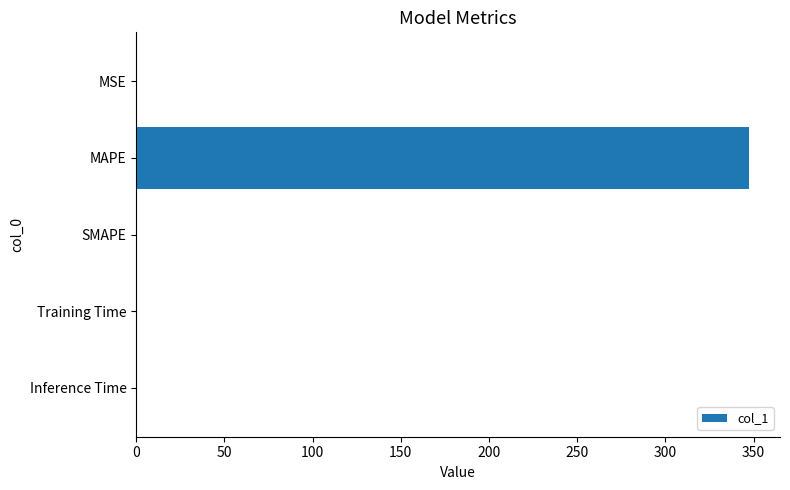

The value at MSE is 0.0. True or false?

True